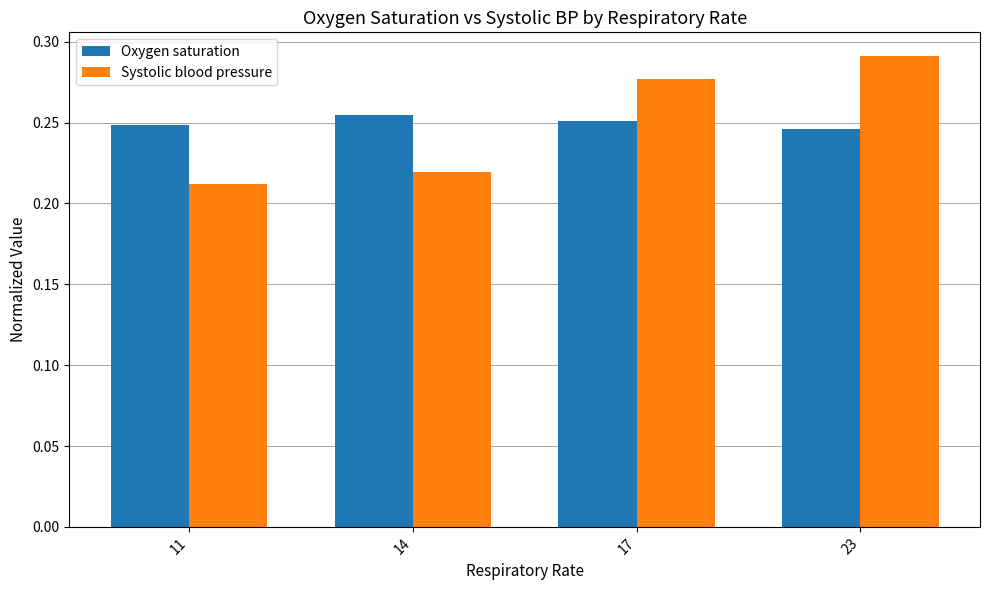

Which category has the highest value across all series?

23